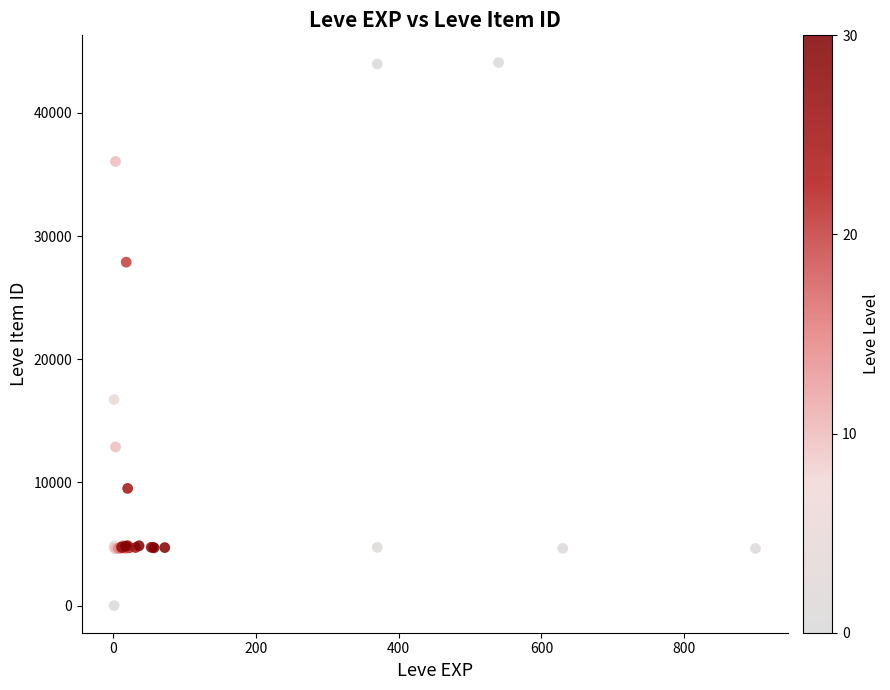

What Y value in the scatter plot is closest to 22050?

16734